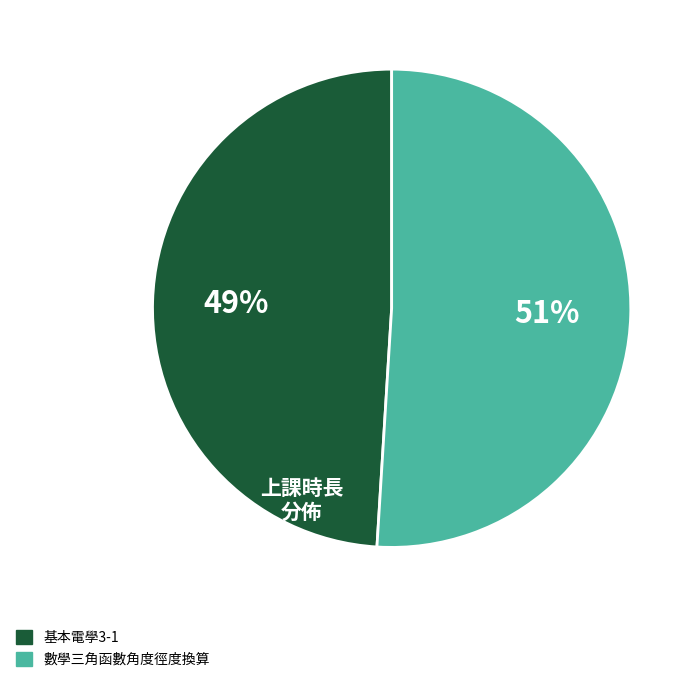

Rank the categories by value from highest to lowest.

數學三角函數角度徑度換算, 基本電學3-1